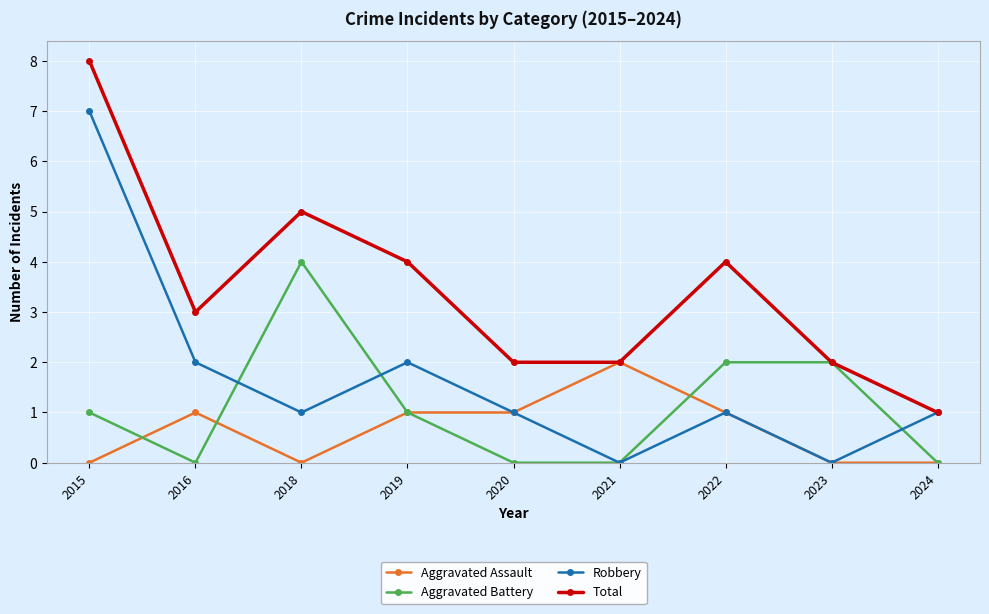

Reading right to left, what are all the values shown in this chart?

Aggravated Assault: 2024=0	2023=0	2022=1	2021=2	2020=1	2019=1	2018=0	2016=1	2015=0
Aggravated Battery: 2024=0	2023=2	2022=2	2021=0	2020=0	2019=1	2018=4	2016=0	2015=1
Robbery: 2024=1	2023=0	2022=1	2021=0	2020=1	2019=2	2018=1	2016=2	2015=7
Total: 2024=1	2023=2	2022=4	2021=2	2020=2	2019=4	2018=5	2016=3	2015=8